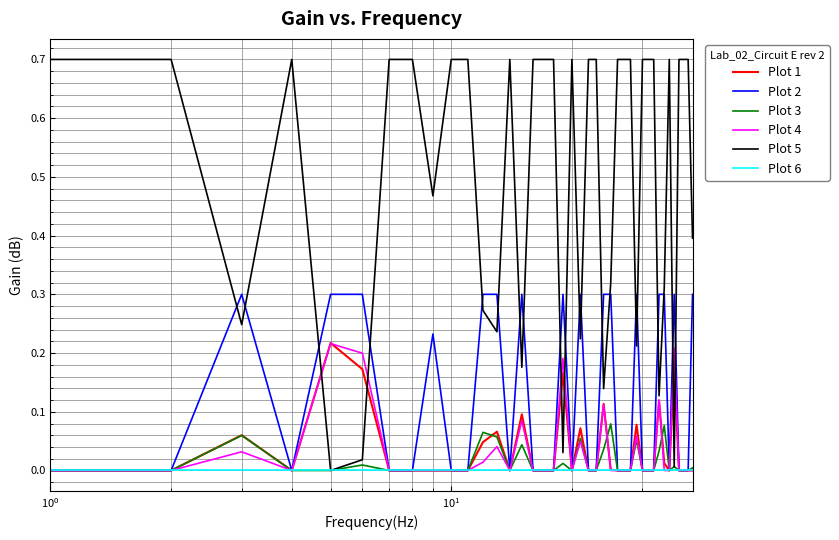

What is the greatest value displayed?

0.7